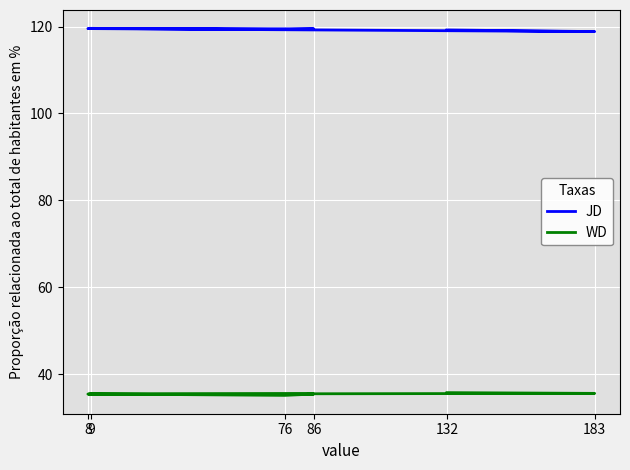

How many interior local valleys does the JD series have?

2